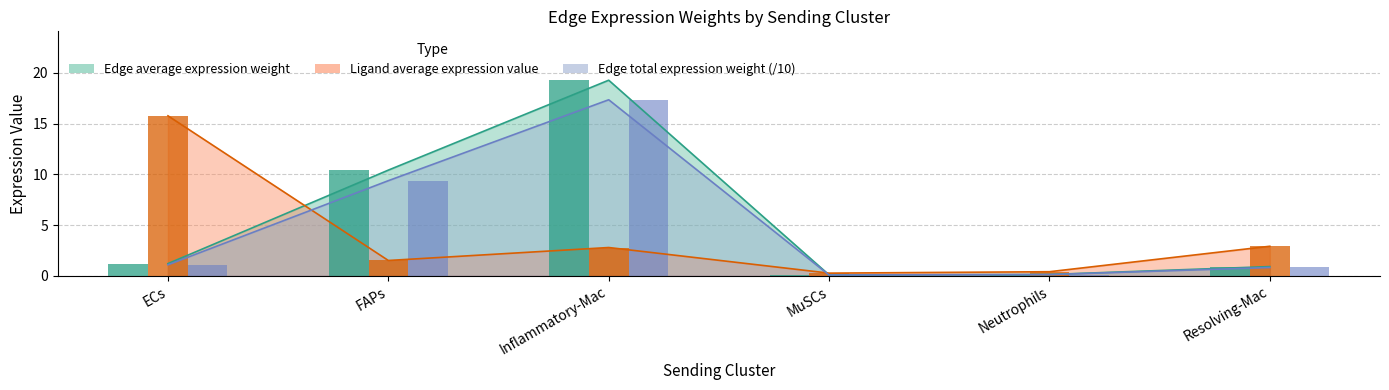

What is the average value of the Edge average expression weight series?

4.8